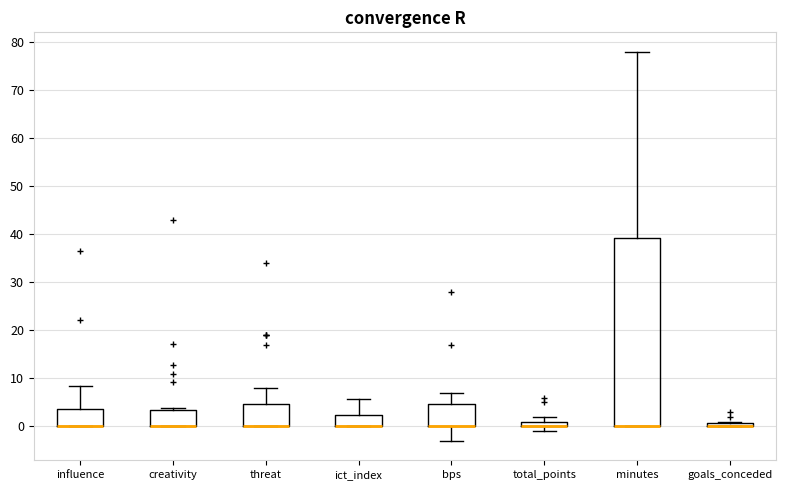

Which box is the tallest, from its lower edge to its upper edge?

minutes